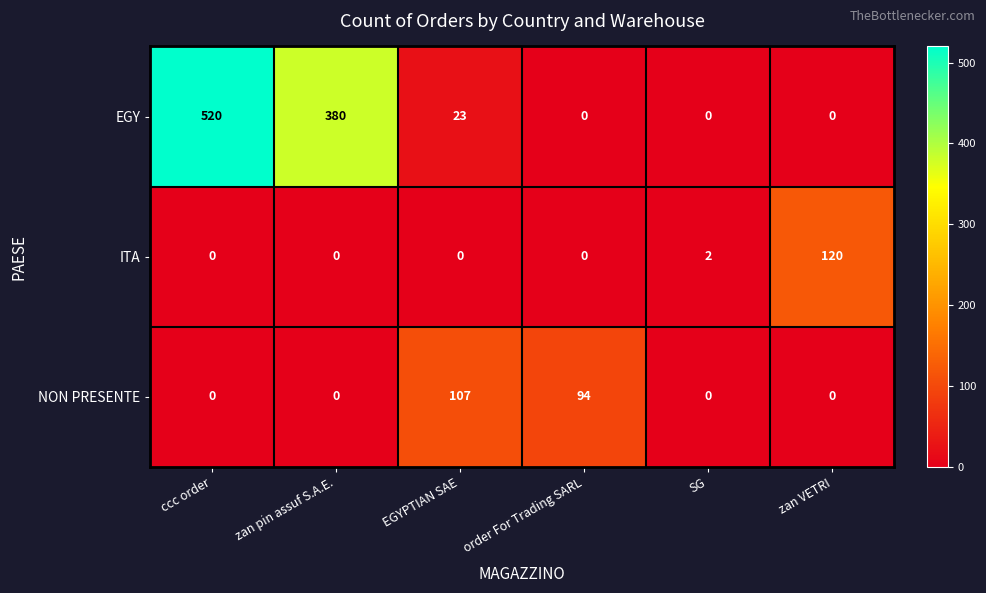

What is the spread (max minus min) of values at zan VETRI?

120